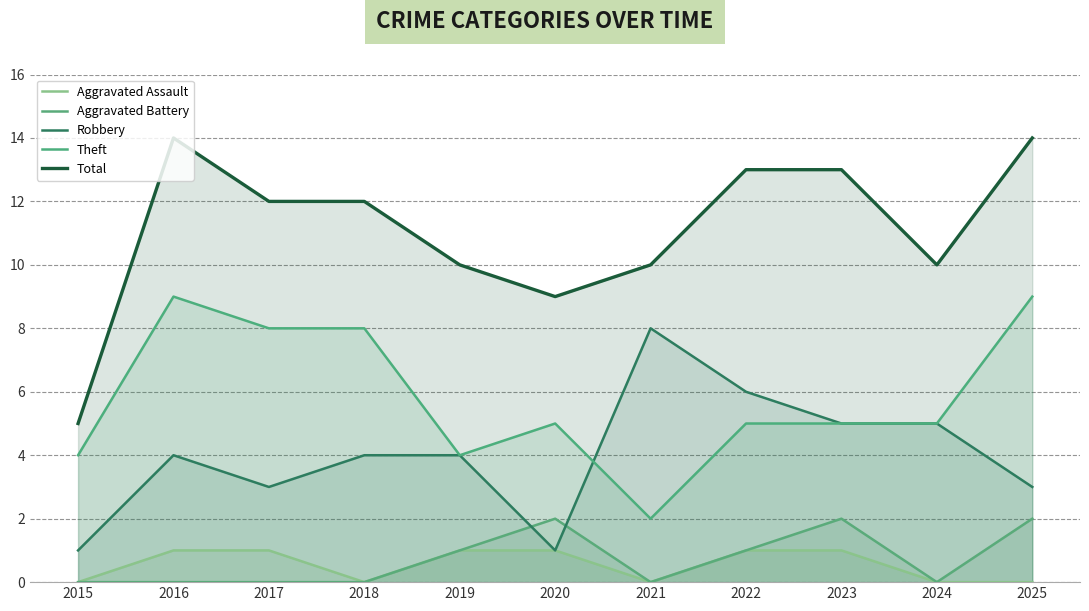

Rank the series by their maximum value, from lowest to highest.

Aggravated Assault, Aggravated Battery, Robbery, Theft, Total